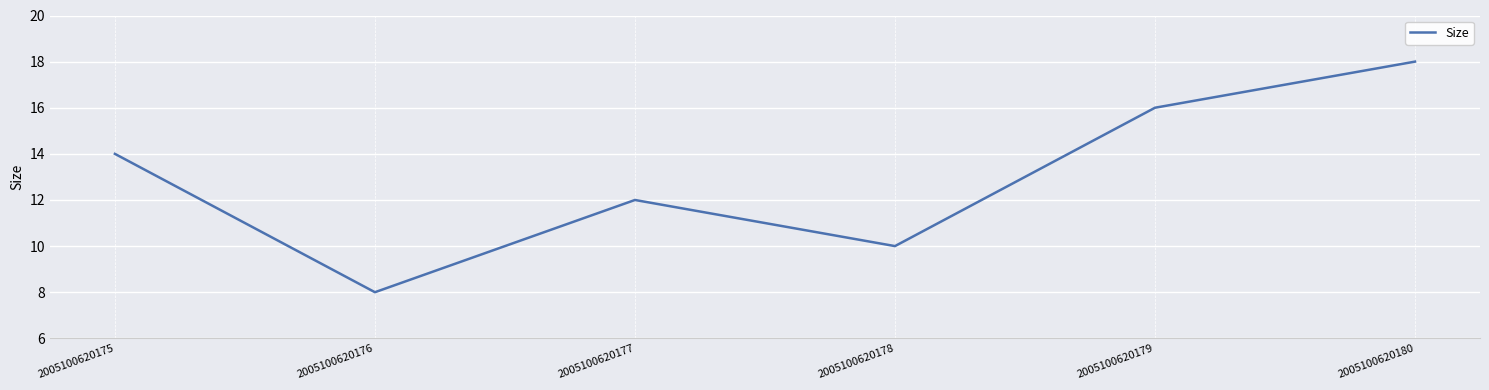

Where is the first local maximum?

2005100620177